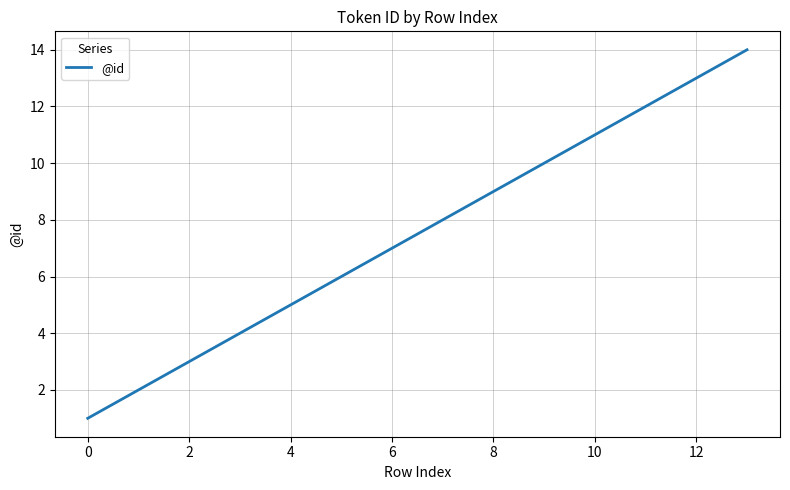

What is the greatest value displayed?

14